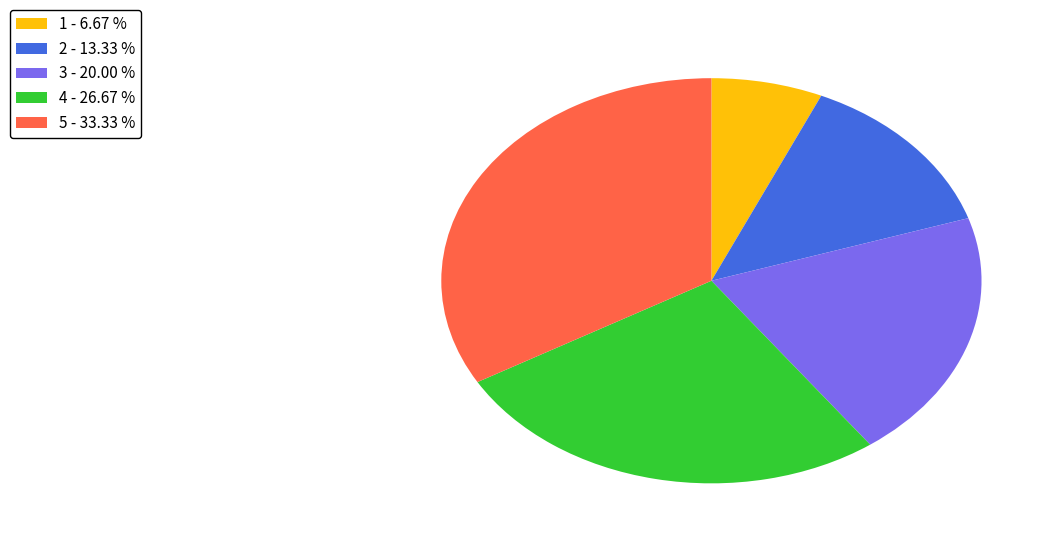

True or false: 1 accounts for 12% of the total.

False